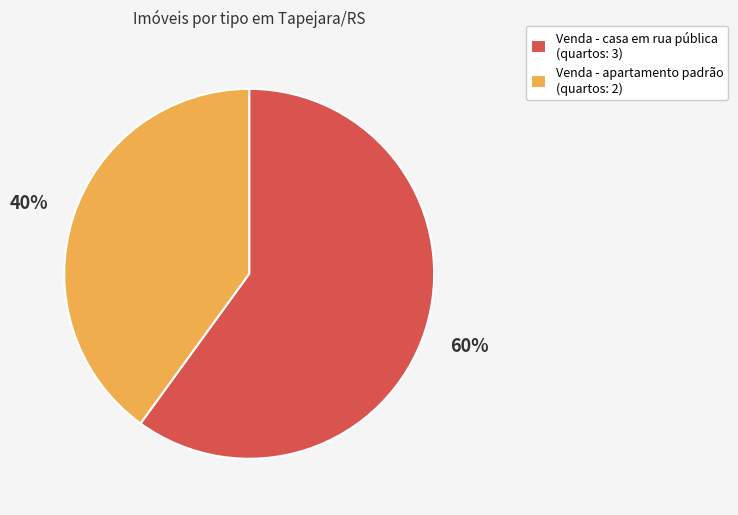

Is there a majority slice in this chart?

Yes